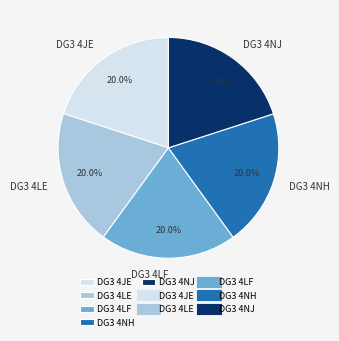

Is it true that DG3 4LF is 20% of the pie?

True